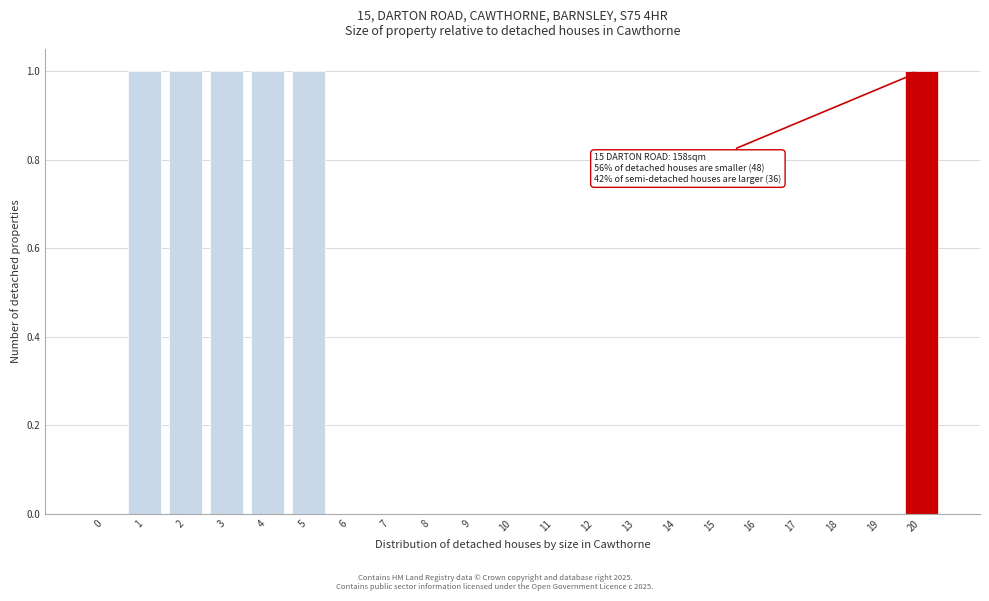

Reading left to right, list all the values displayed in this chart.

0=0	1=1	2=1	3=1	4=1	5=1	6=0	7=0	8=0	9=0	10=0	11=0	12=0	13=0	14=0	15=0	16=0	17=0	18=0	19=0	20=1